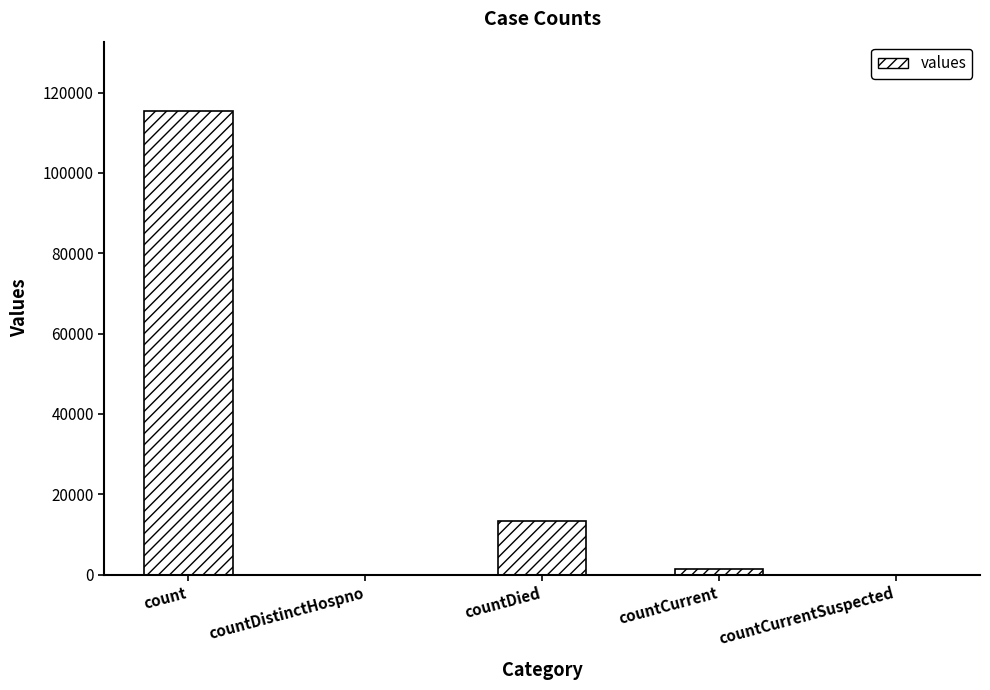

Reading left to right, transcribe all the data shown in this chart.

count=115379	countDistinctHospno=0	countDied=13343	countCurrent=1383	countCurrentSuspected=0